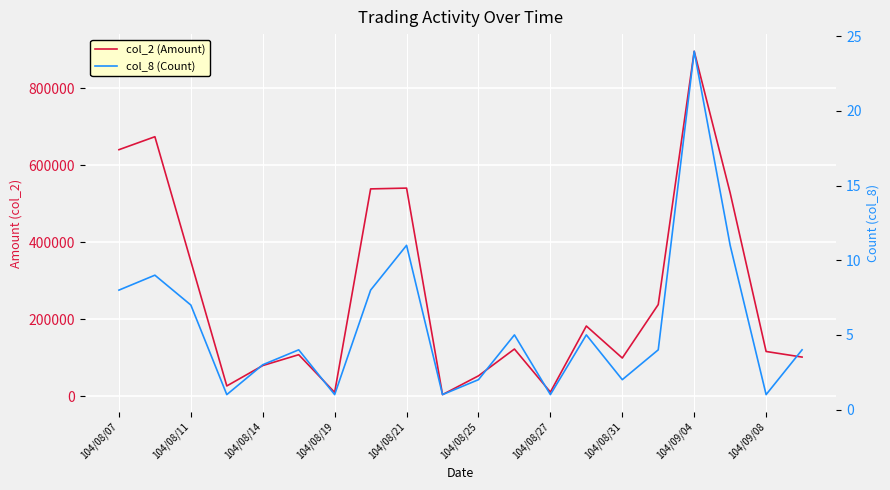

True or false: col_2 (Amount) and col_8 (Count) cross at least once.

False